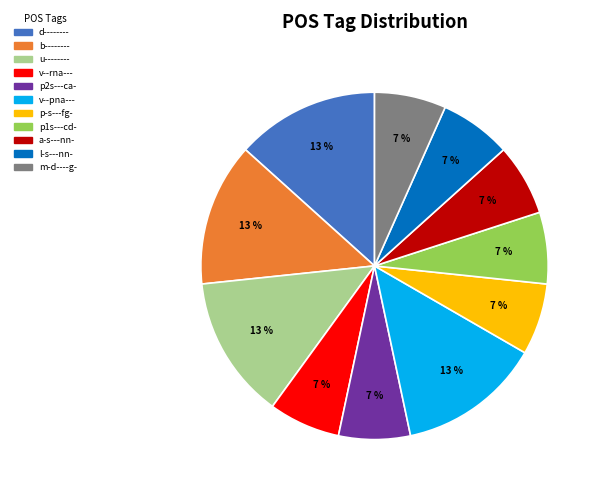

Is it true that u-------- is 8% of the pie?

False